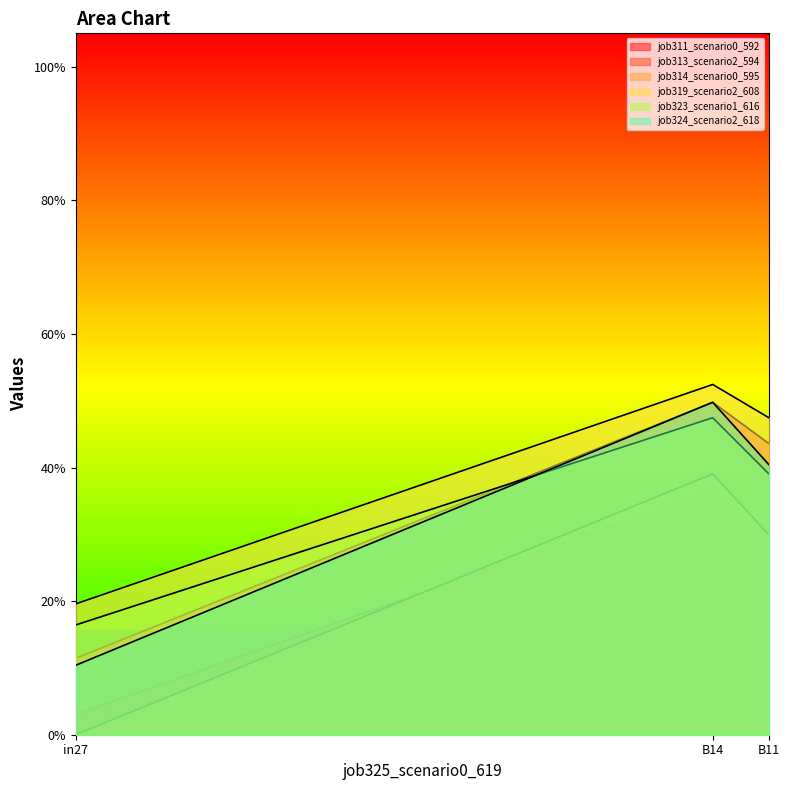

What is the difference between the job319_scenario2_608 values at in27 and B14?

0.3